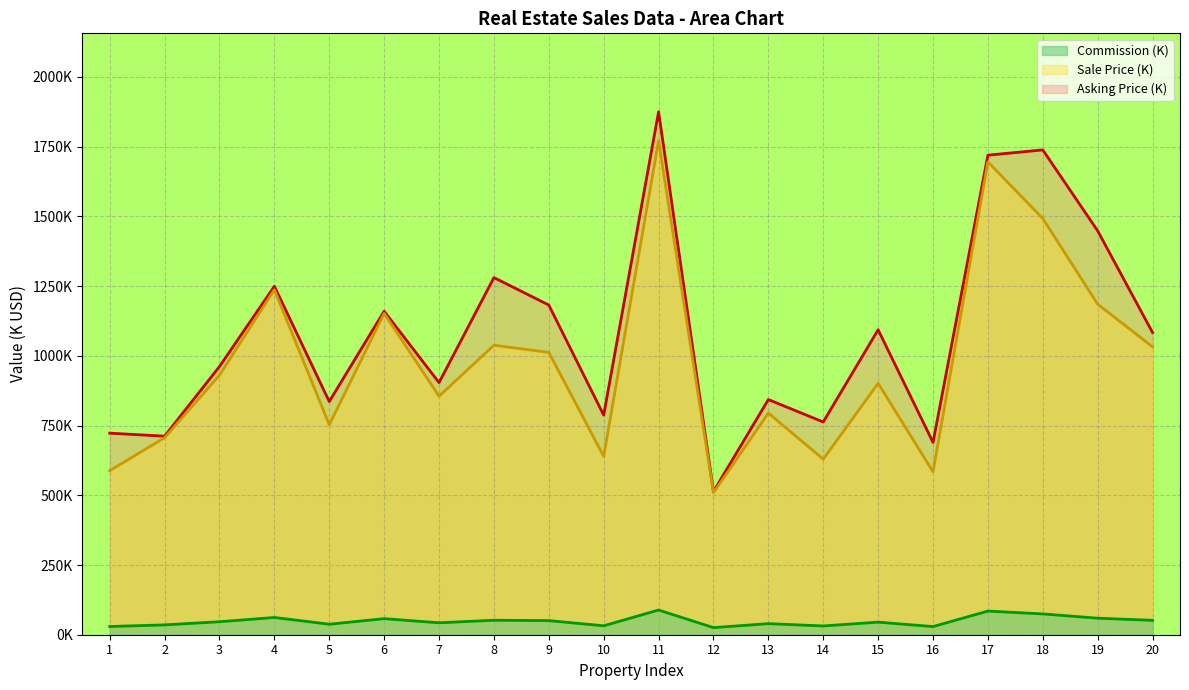

What is the difference between the maximum and second lowest values in the Asking Price series?

1185.4